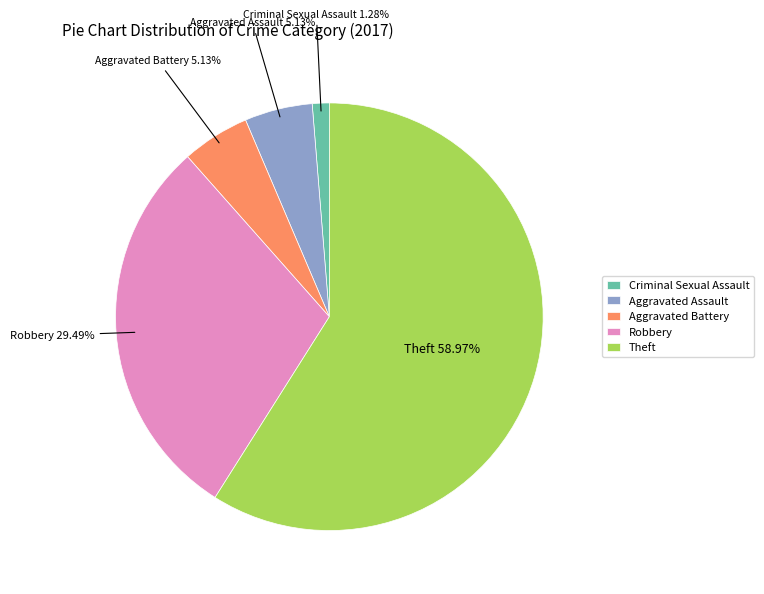

Which category has the biggest portion of the pie?

Theft